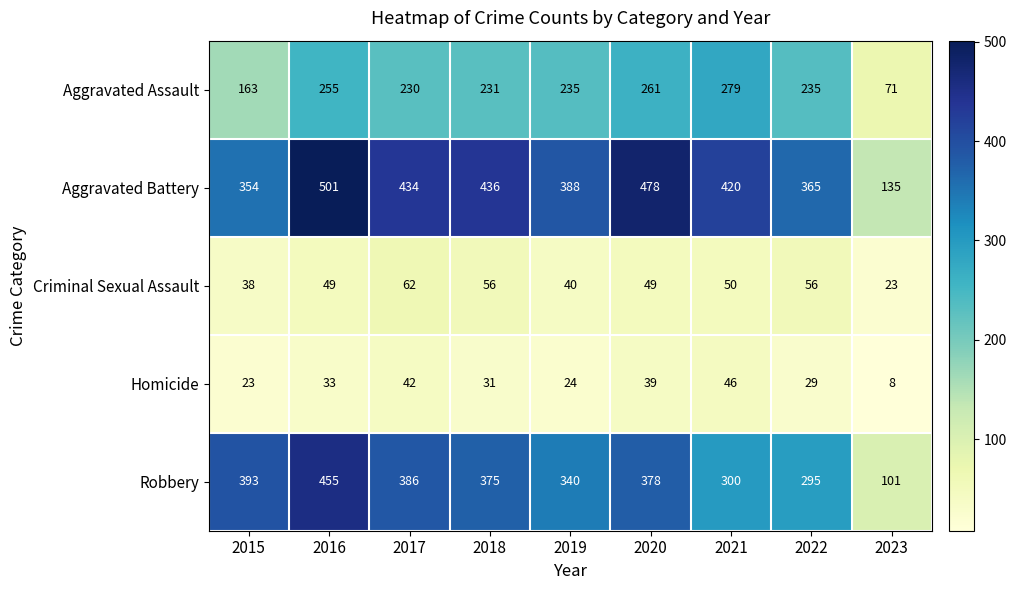

Count the number of categories in the chart.

9